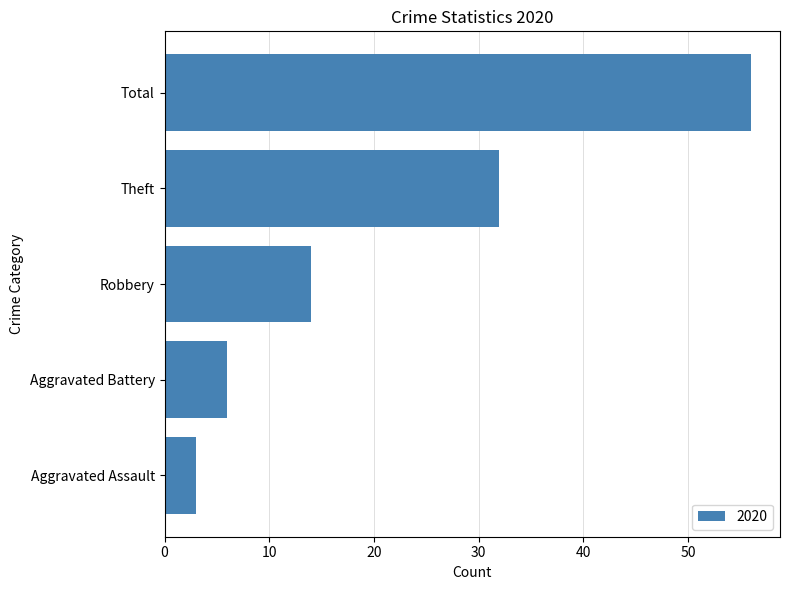

What is the difference between the maximum and second lowest values?

50